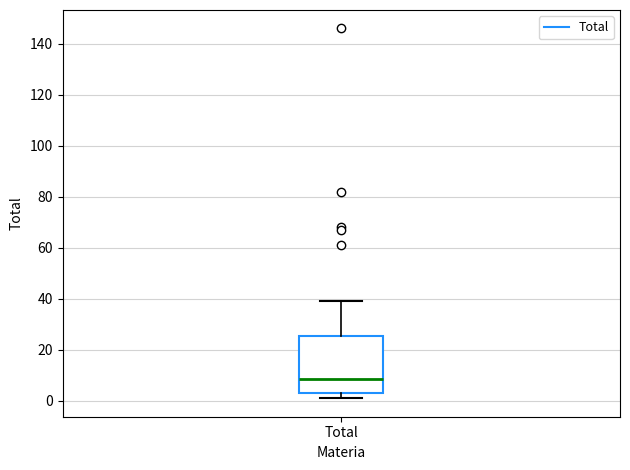

Transcribe this box plot: give where the median line is, the range the box spans, and where the two whiskers end, as read against the y-axis. The values are not printed on the chart, so give them approximately, as read against the axis.

median 8, box 4 to 26, whiskers 2 to 40